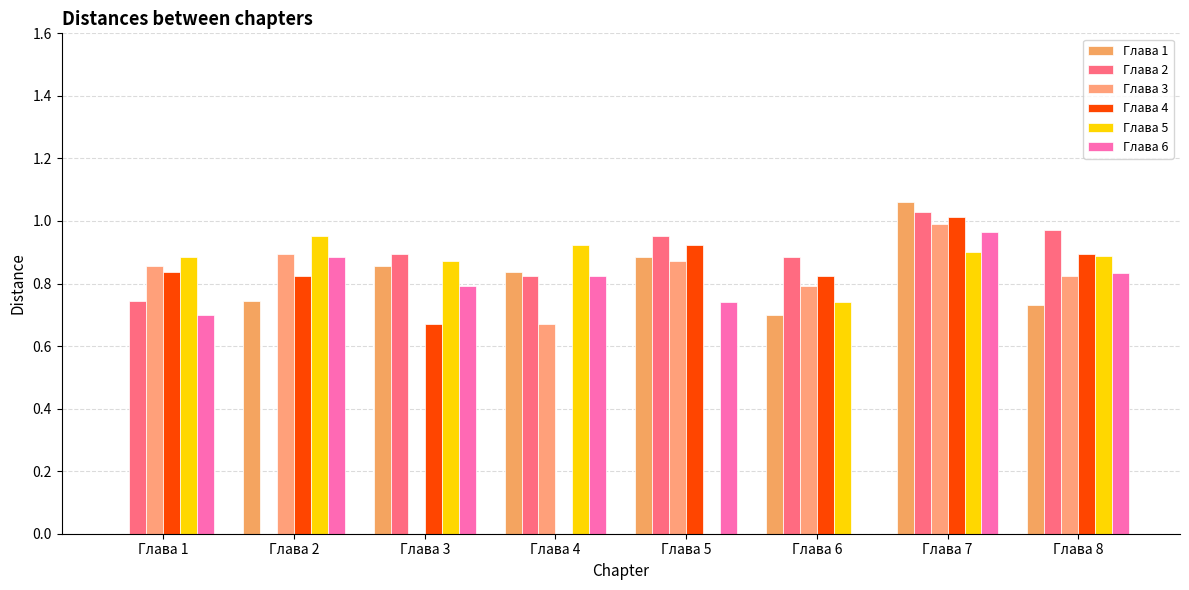

Reading left to right, transcribe all the data shown in this chart.

Глава 1: Глава 1=0.0	Глава 2=0.7	Глава 3=0.9	Глава 4=0.8	Глава 5=0.9	Глава 6=0.7	Глава 7=1.1	Глава 8=0.7
Глава 2: Глава 1=0.7	Глава 2=0.0	Глава 3=0.9	Глава 4=0.8	Глава 5=1.0	Глава 6=0.9	Глава 7=1.0	Глава 8=1.0
Глава 3: Глава 1=0.9	Глава 2=0.9	Глава 3=0.0	Глава 4=0.7	Глава 5=0.9	Глава 6=0.8	Глава 7=1.0	Глава 8=0.8
Глава 4: Глава 1=0.8	Глава 2=0.8	Глава 3=0.7	Глава 4=0.0	Глава 5=0.9	Глава 6=0.8	Глава 7=1.0	Глава 8=0.9
Глава 5: Глава 1=0.9	Глава 2=1.0	Глава 3=0.9	Глава 4=0.9	Глава 5=0.0	Глава 6=0.7	Глава 7=0.9	Глава 8=0.9
Глава 6: Глава 1=0.7	Глава 2=0.9	Глава 3=0.8	Глава 4=0.8	Глава 5=0.7	Глава 6=0.0	Глава 7=1.0	Глава 8=0.8